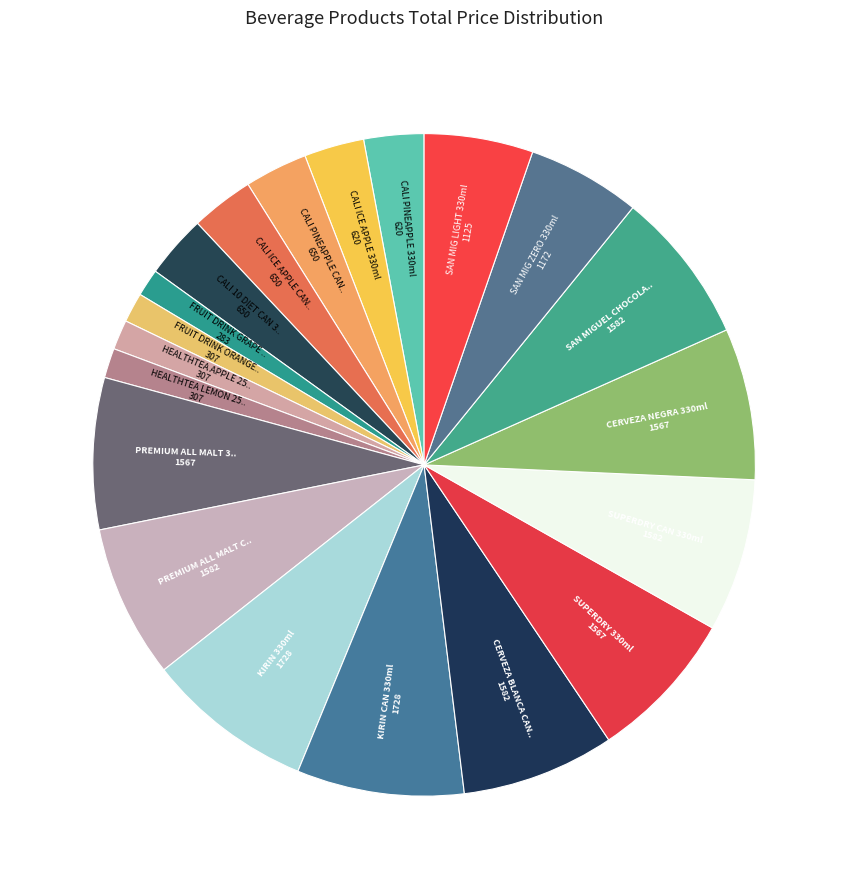

Count the number of slices in the pie.

20